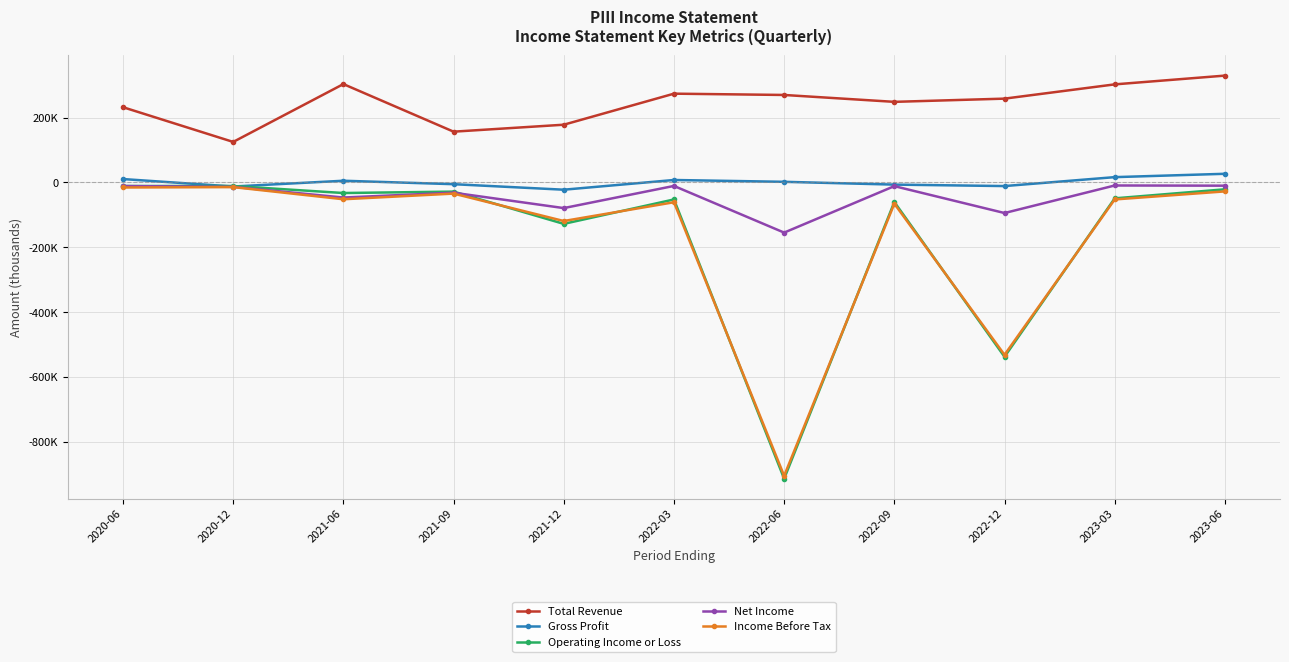

What is the difference between the highest and lowest values at 2023-06?

356500